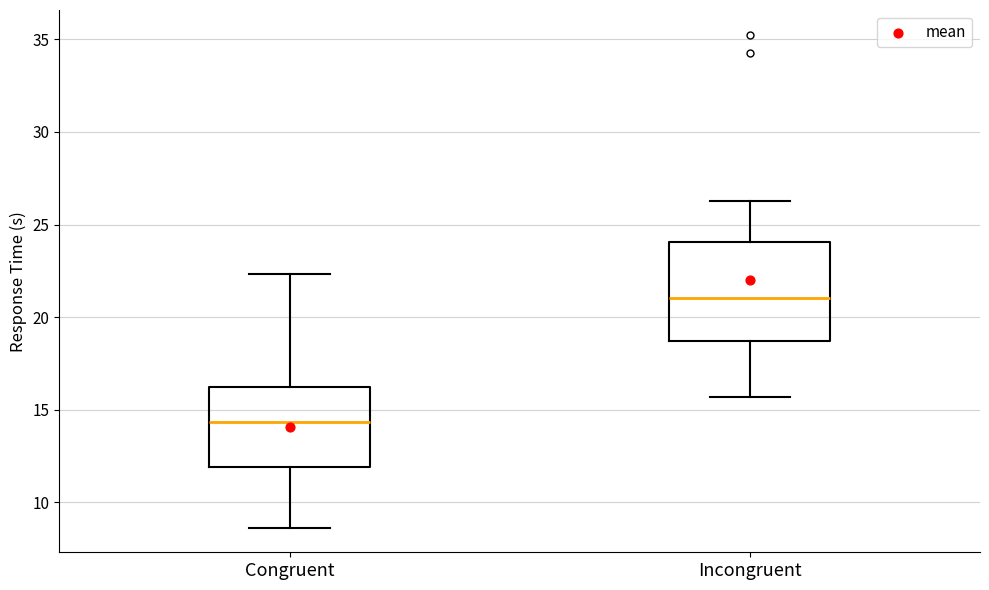

Comparing the boxes themselves (not the whiskers), which one is the tallest?

Incongruent